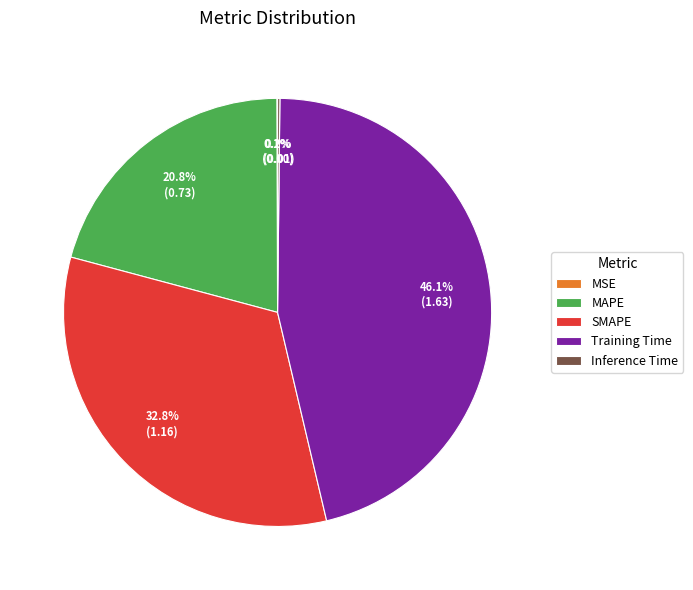

Between MAPE and SMAPE, which is larger?

SMAPE